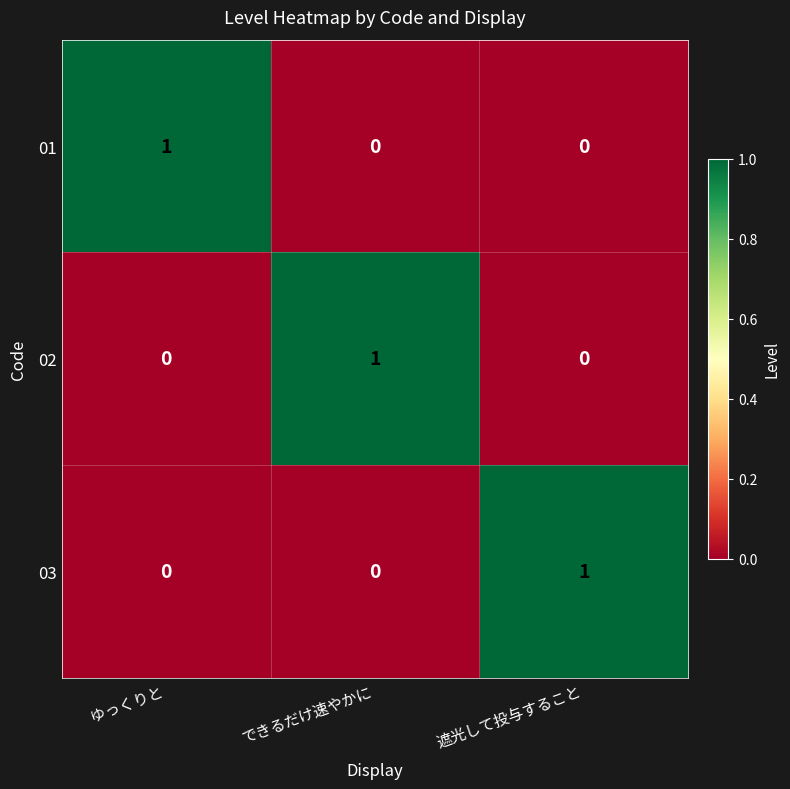

True or false: 02 has a value of 0 at ゆっくりと.

True